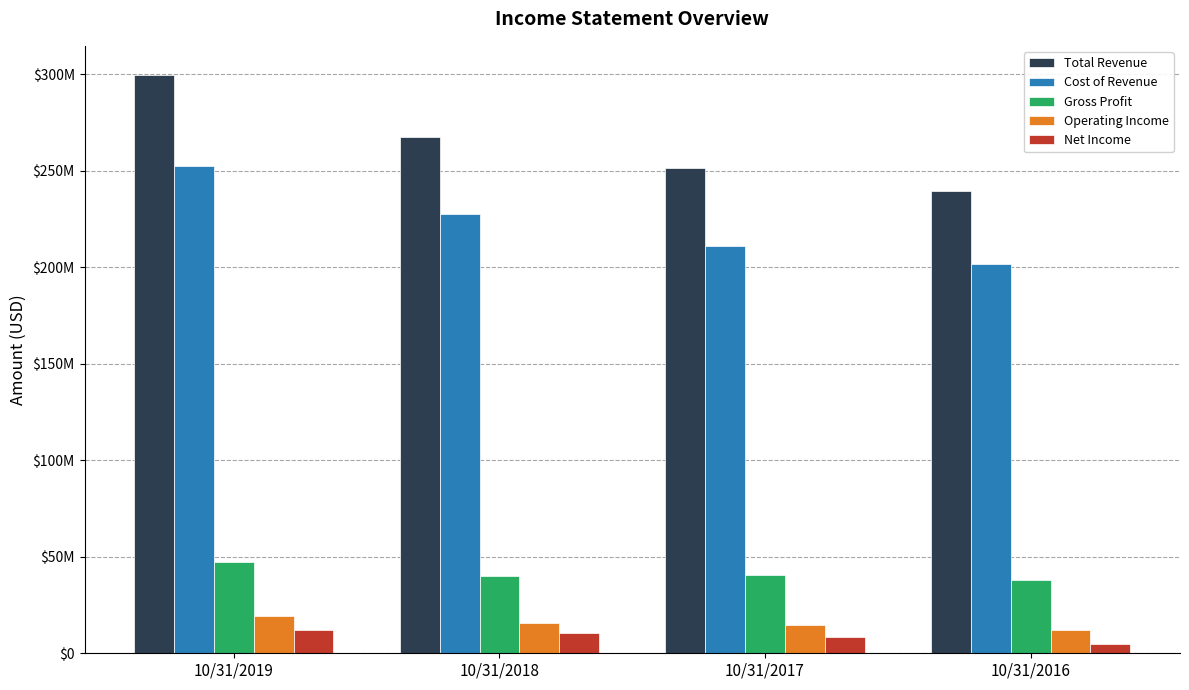

What are all the series names shown in the legend?

Total Revenue, Cost of Revenue, Gross Profit, Operating Income, Net Income